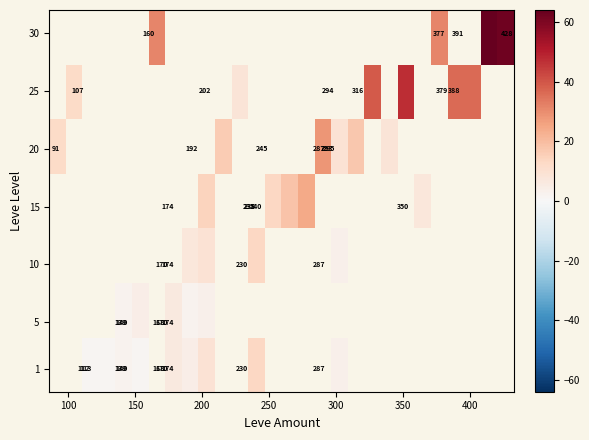

What is the minimum value shown in the chart?

1.0